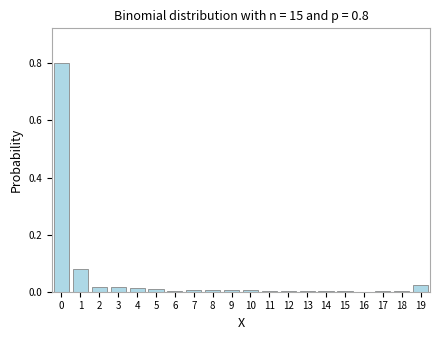

What is the sum of all values?

1.0